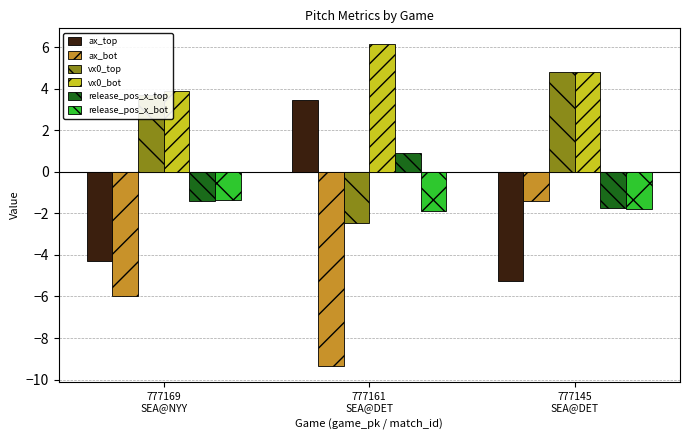

What position from the left is 777169
SEA@NYY?

1